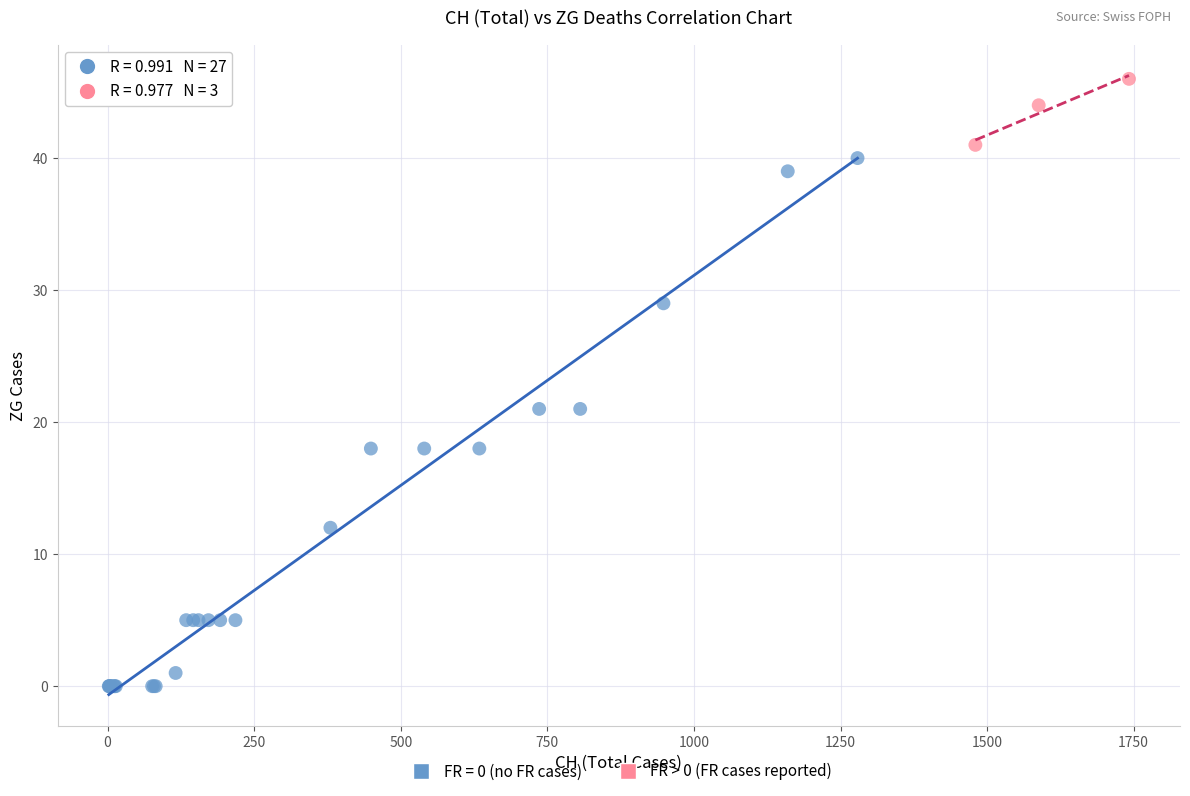

Which series has the widest spread of Y values?

FR = 0 (no FR cases)